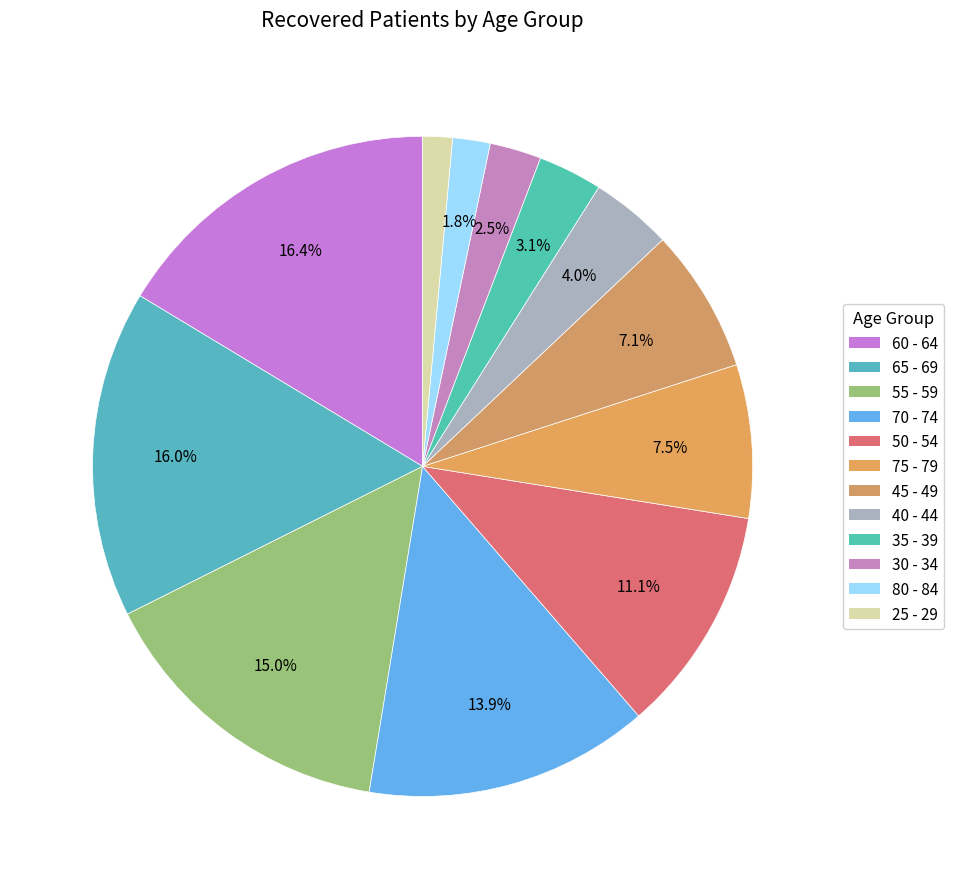

How many segments does this pie chart have?

12